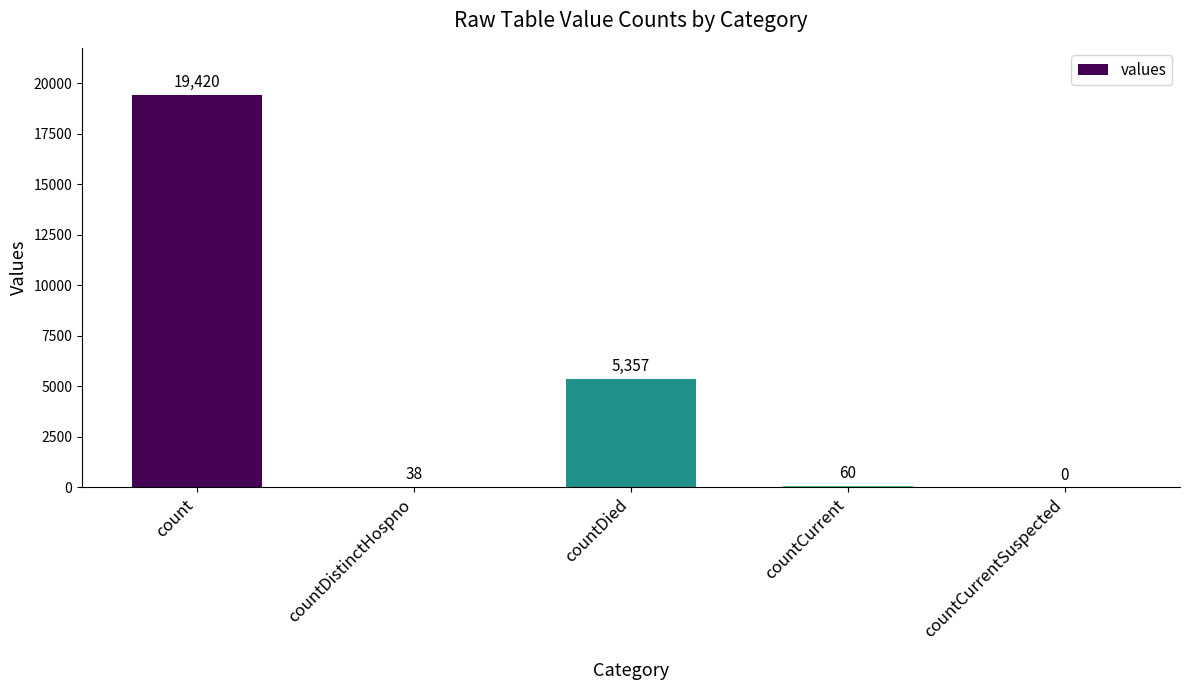

Between countDistinctHospno and countCurrent, which is larger?

countCurrent